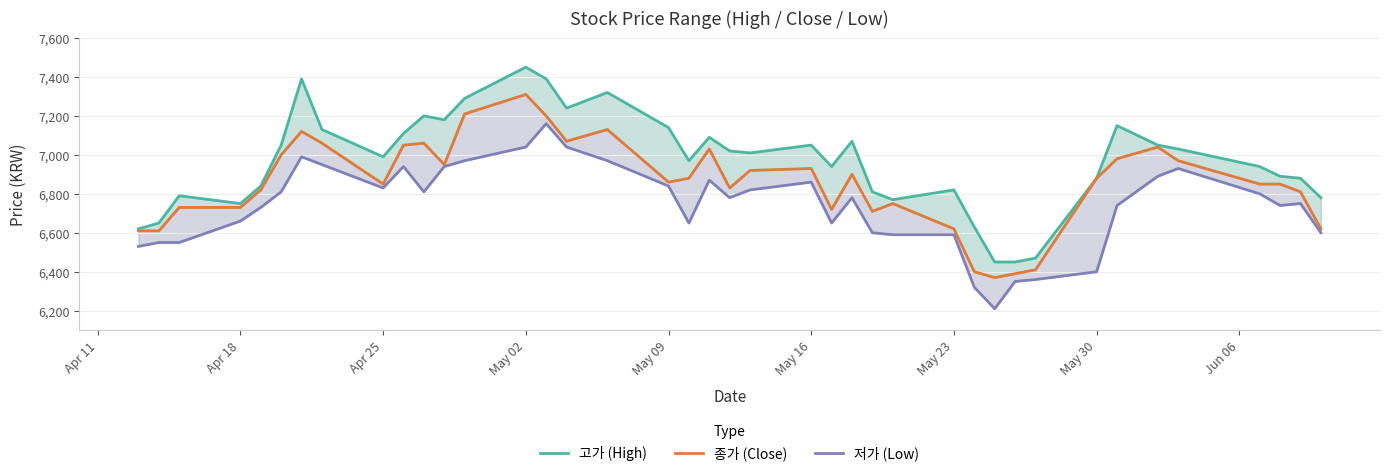

What is the total value across all series at May 30?

20160